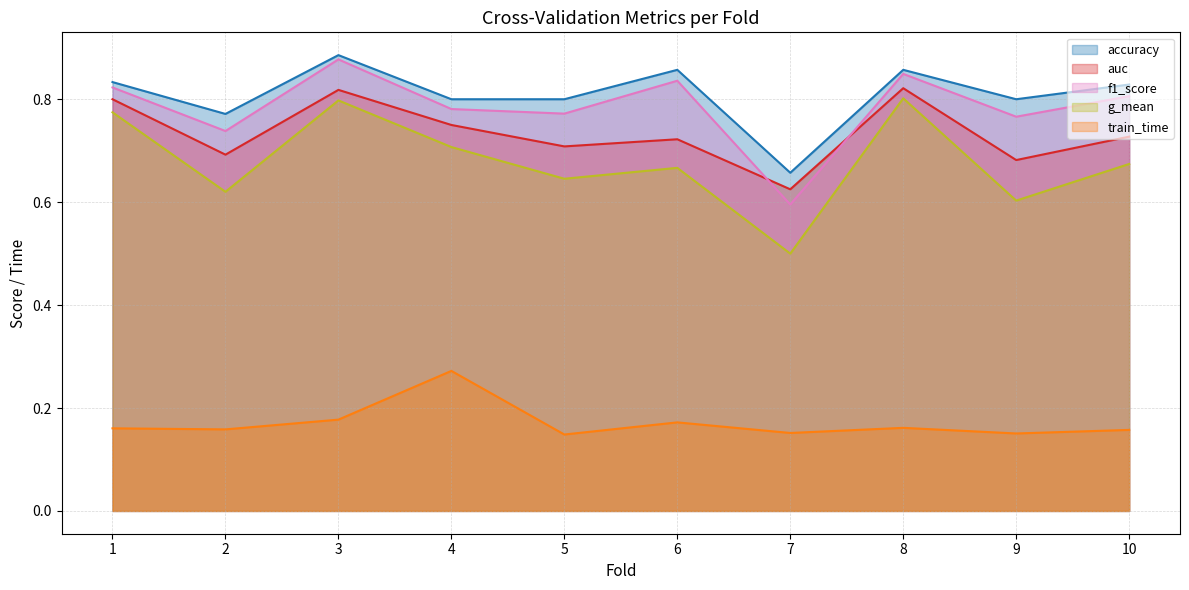

Reading left to right, extract all data points from this chart.

accuracy: 0.8	0.8	0.9	0.8	0.8	0.9	0.7	0.9	0.8	0.8
auc: 0.8	0.7	0.8	0.8	0.7	0.7	0.6	0.8	0.7	0.7
f1_score: 0.8	0.7	0.9	0.8	0.8	0.8	0.6	0.8	0.8	0.8
g_mean: 0.8	0.6	0.8	0.7	0.6	0.7	0.5	0.8	0.6	0.7
train_time: 0.2	0.2	0.2	0.3	0.1	0.2	0.2	0.2	0.2	0.2